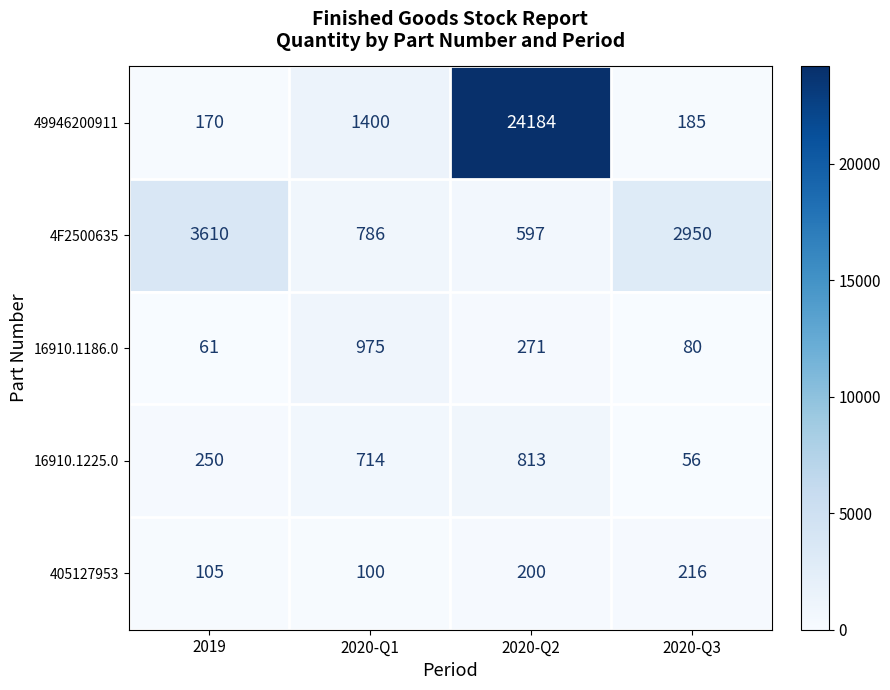

At 2020-Q1, list the series in order from smallest to largest.

405127953, 16910.1225.0, 4F2500635, 16910.1186.0, 49946200911